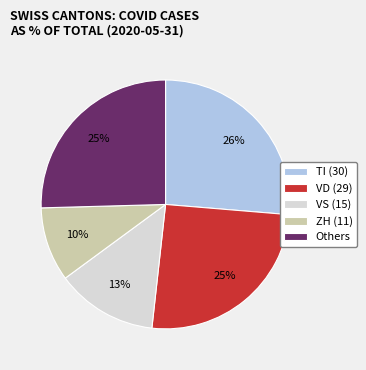

To the nearest percent, what is the combined percentage of TI (30) and Others?

52%